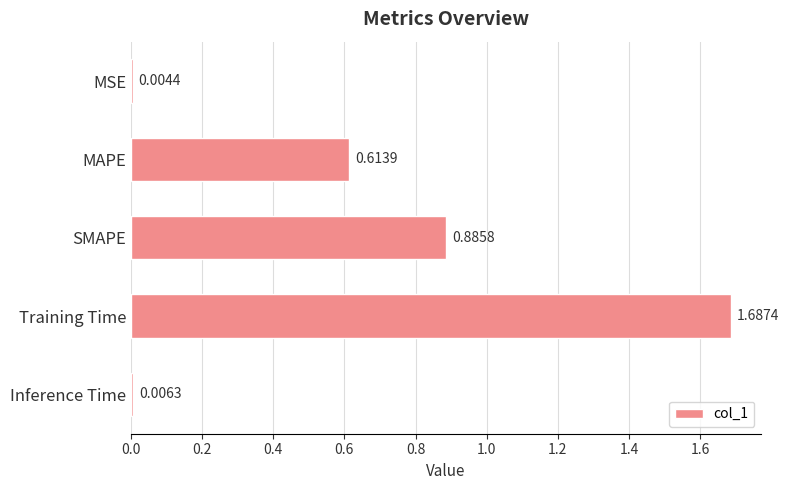

What is the change in value from SMAPE to Inference Time?

-0.9